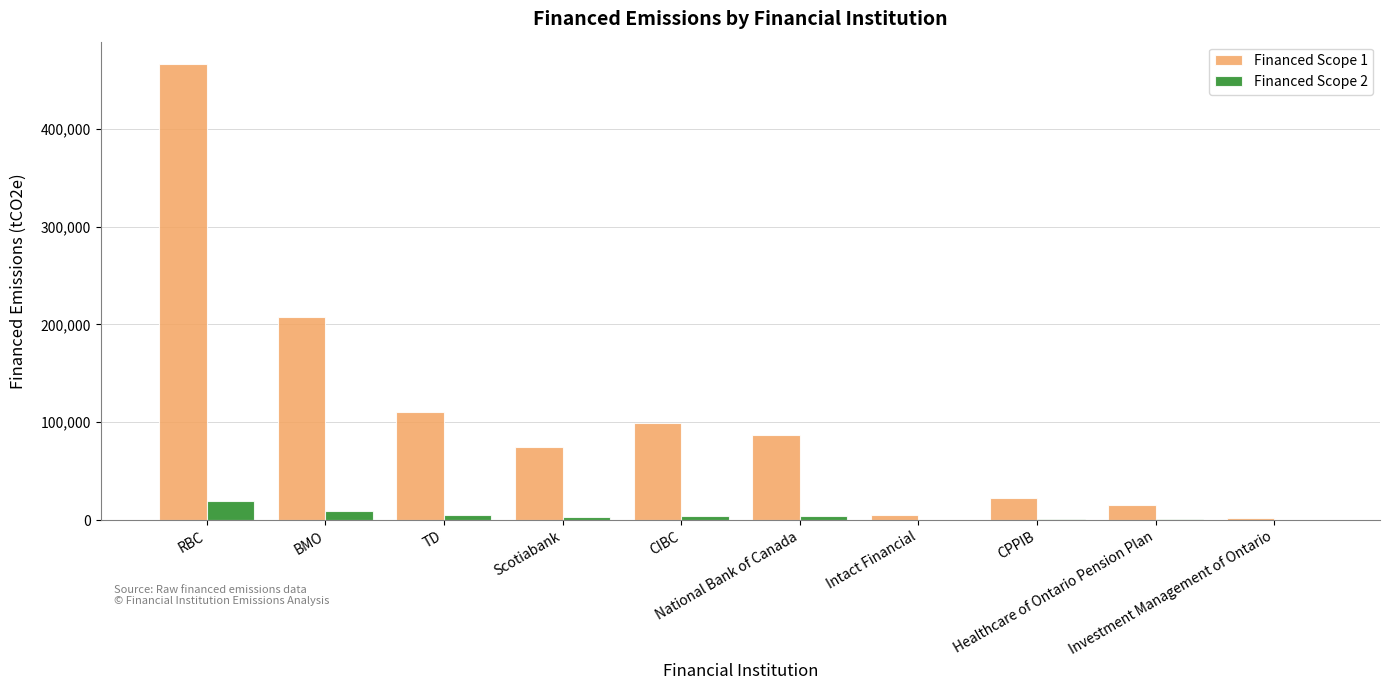

At which category is the sum across all series the highest?

RBC